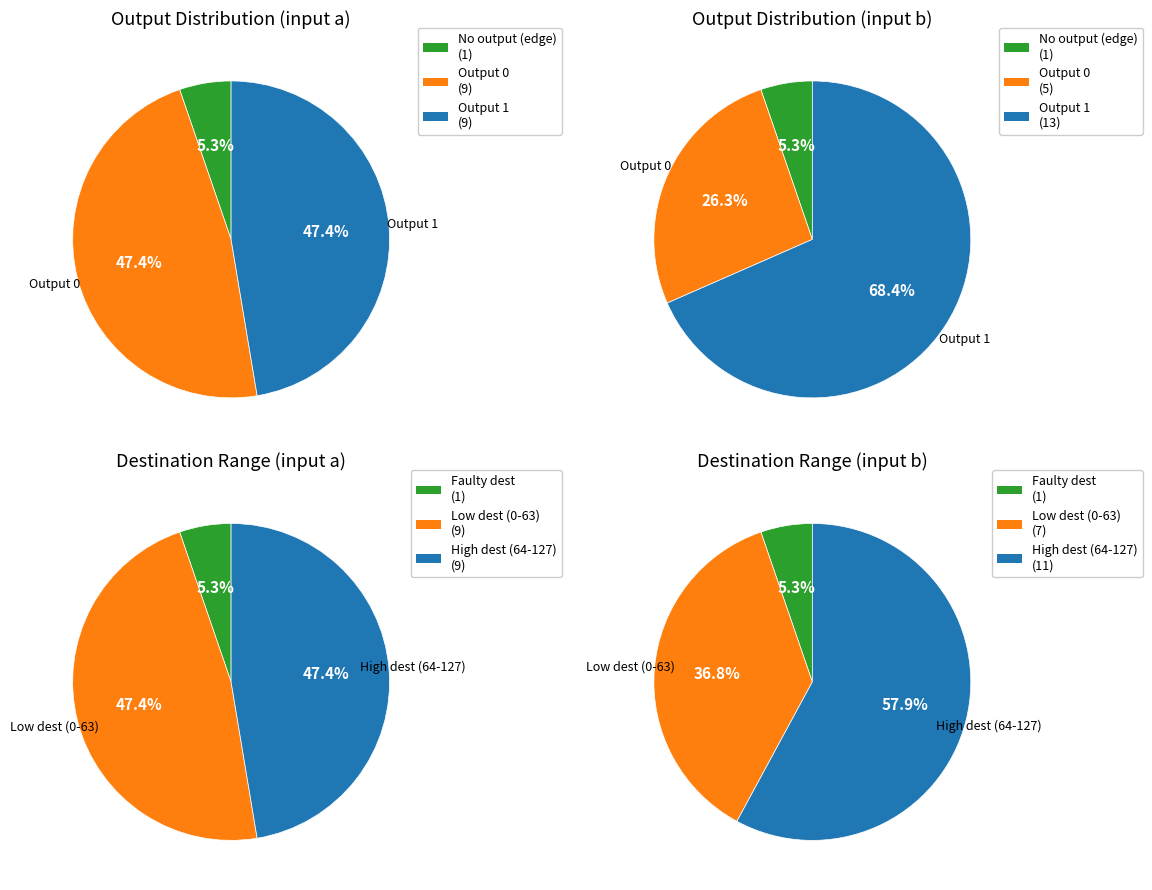

Is 17 the majority of the pie?

No